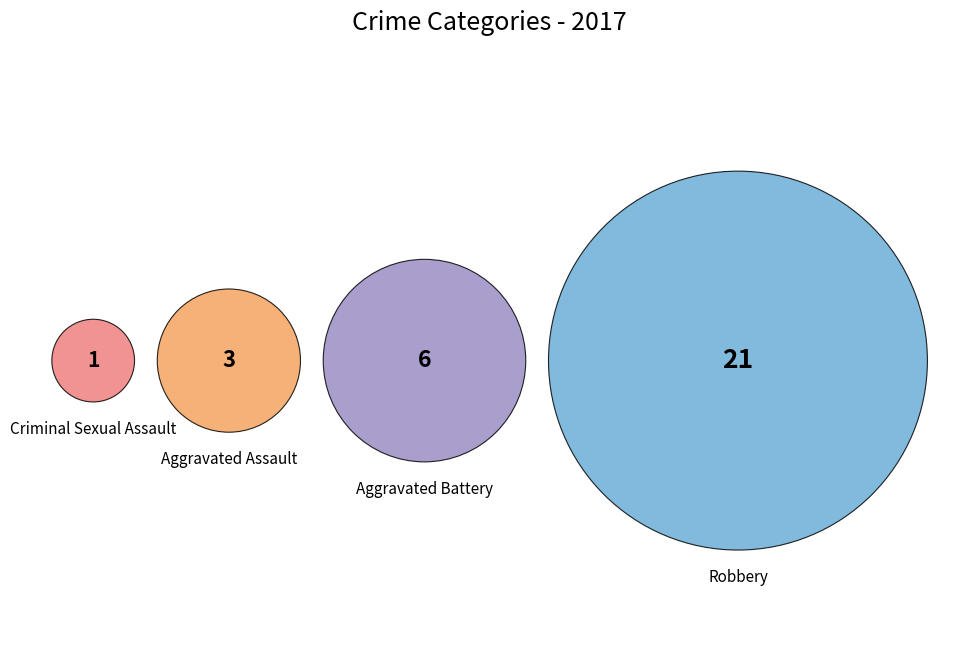

What is the change in value from Aggravated Assault to Aggravated Battery?

+3